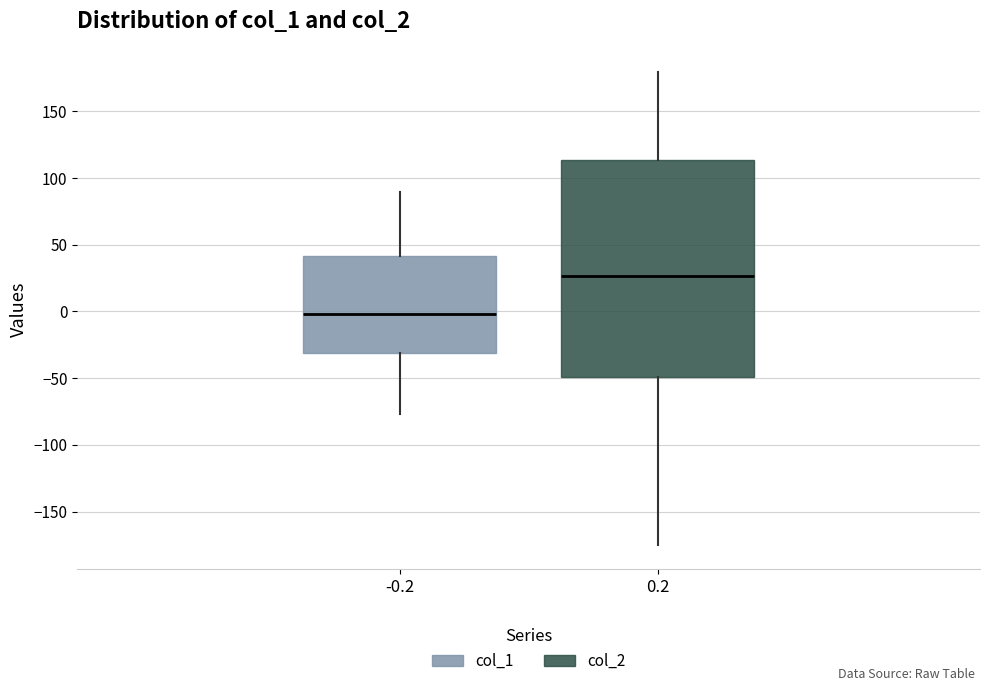

Comparing the boxes themselves (not the whiskers), which one is the tallest?

0.2